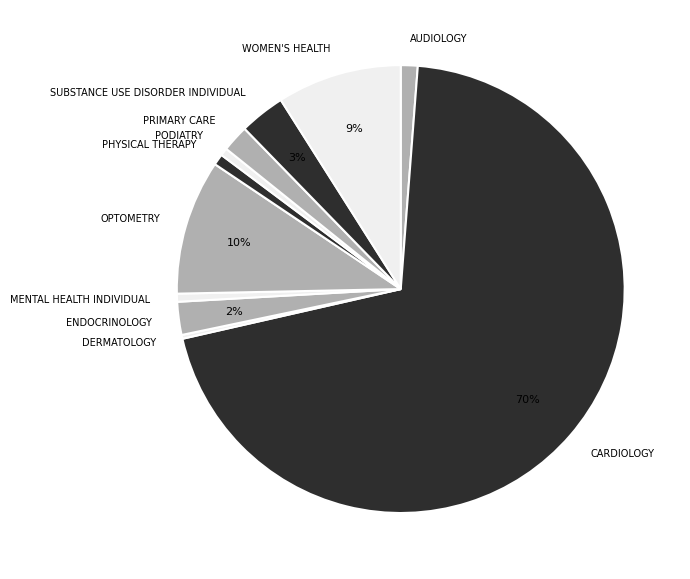

To the nearest percent, what is the difference between the largest and smallest slice percentages?

70%